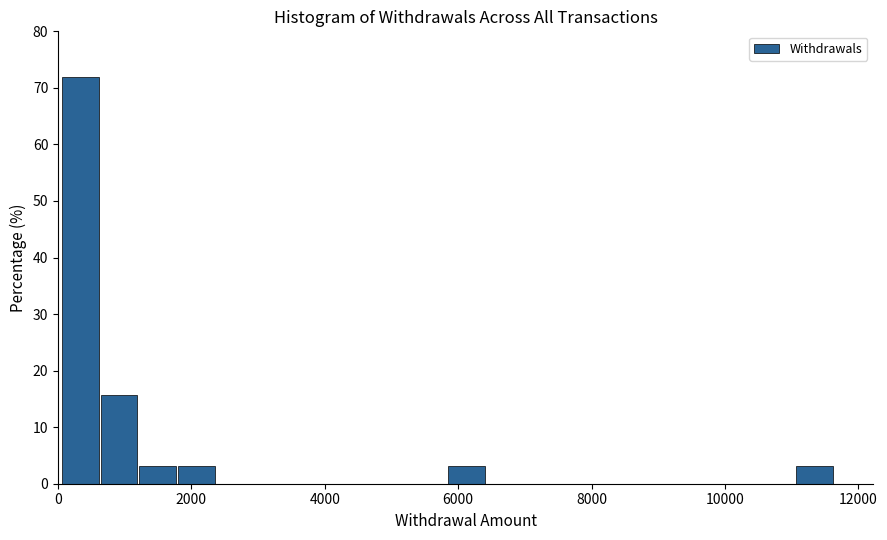

Around what value on the x-axis is the tallest bar? Give the approximate position of its centre, as read against the axis.

400